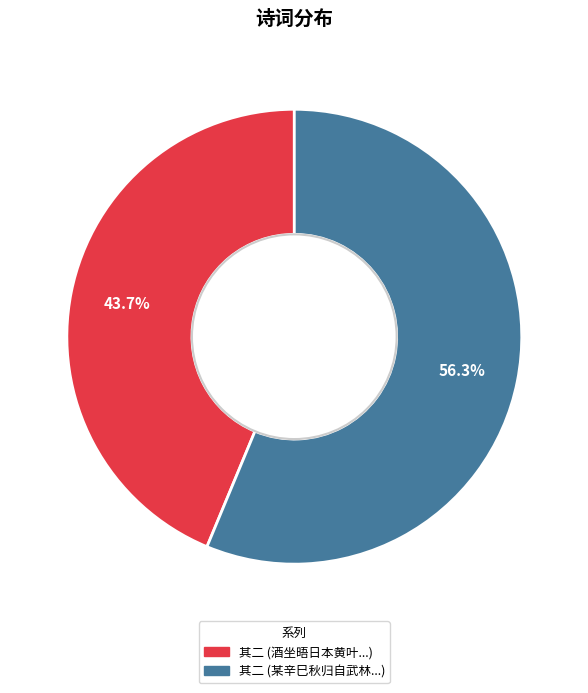

Does 其二 (某辛巳秋归自武林...) account for over 50% of the chart?

Yes